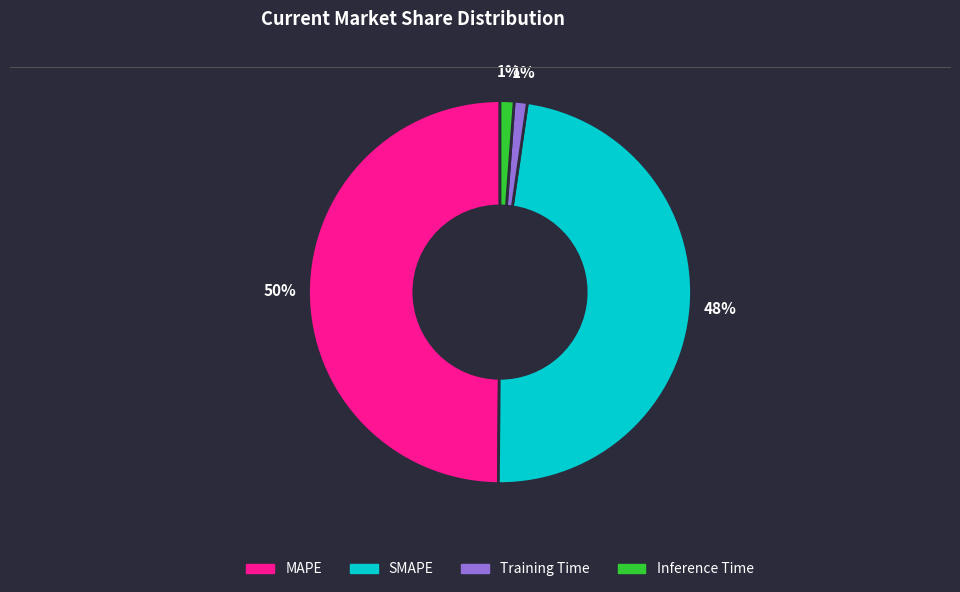

Approximately how many times larger is the value at MAPE compared to SMAPE?

1.0